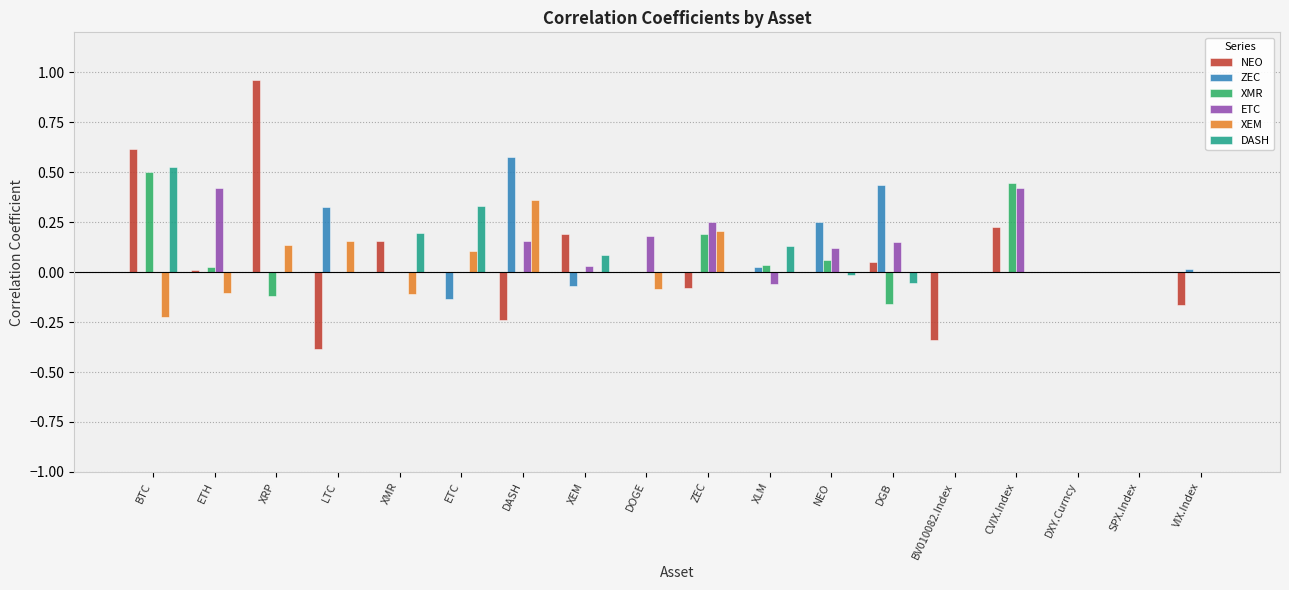

True or false: ETC has a value of 0.1 at DOGE.

False